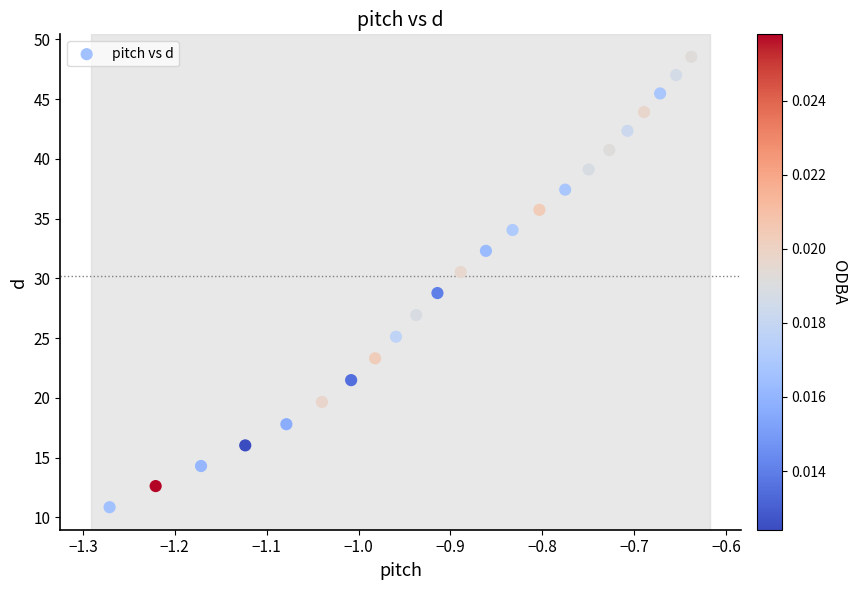

What is the range of X values (max minus min)?

0.6